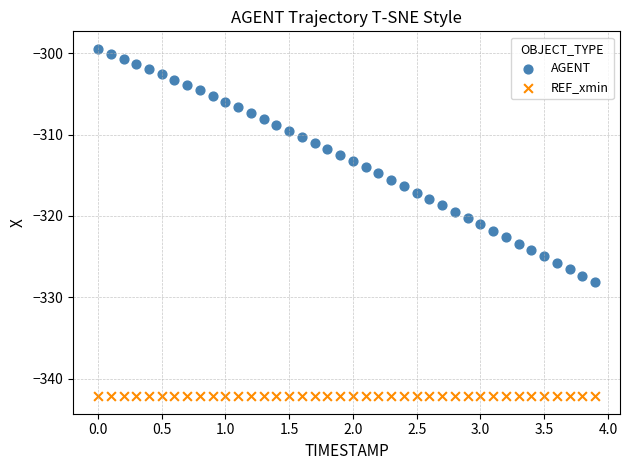

Which series contains the highest Y value?

AGENT